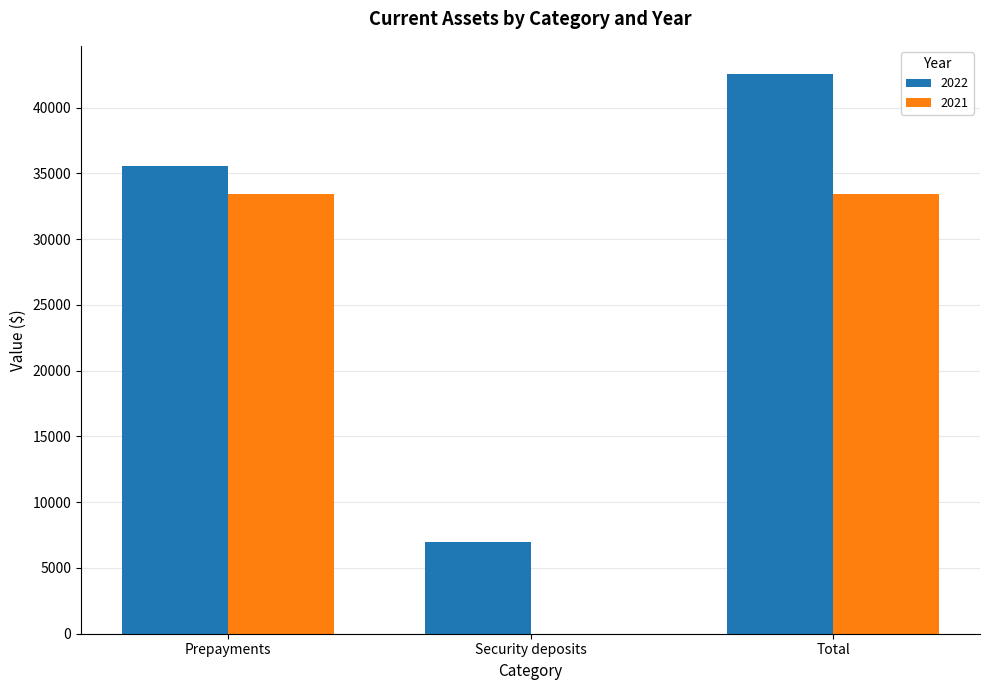

What is the sum of all 2021 values?

66836